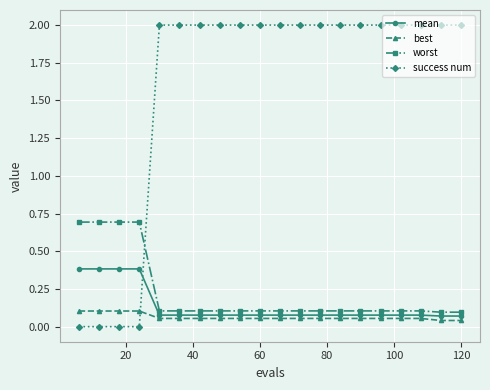

How many intersections are there between success num and mean?

1